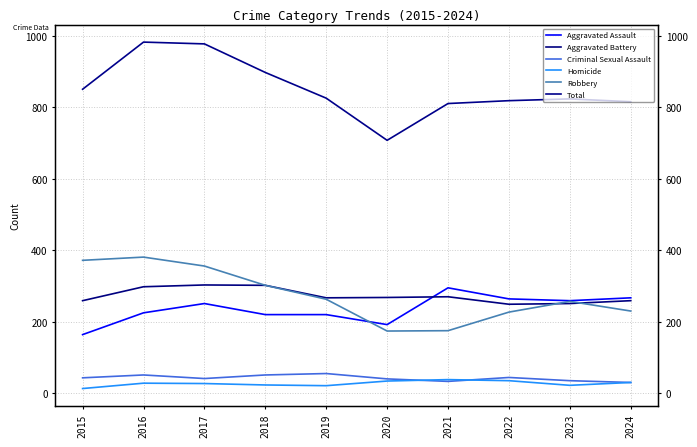

What is the approximate value of Robbery at 2018, to the nearest 50?

300